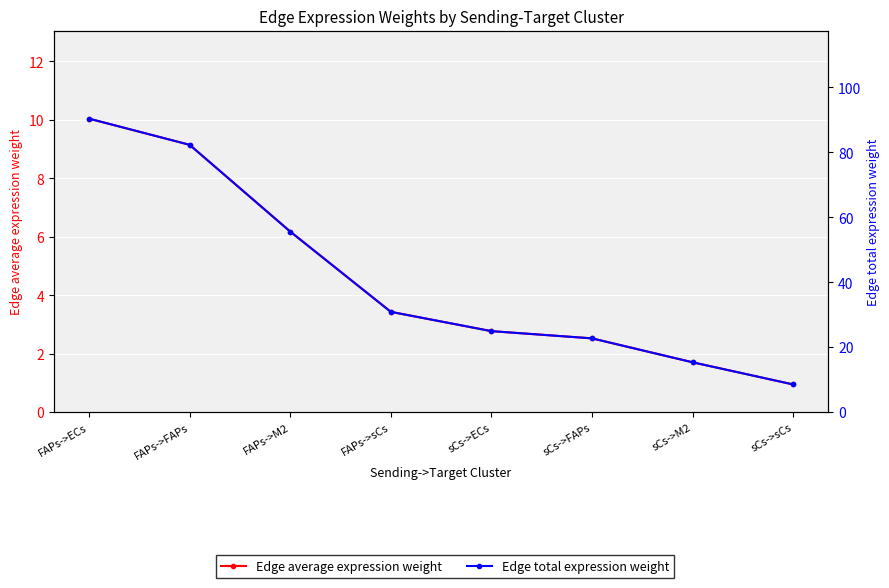

Reading right to left, transcribe all the data shown in this chart.

Edge average expression weight: 0.9	1.7	2.5	2.8	3.4	6.2	9.1	10.0
Edge total expression weight: 8.5	15.4	22.7	25.0	30.9	55.6	82.3	90.4